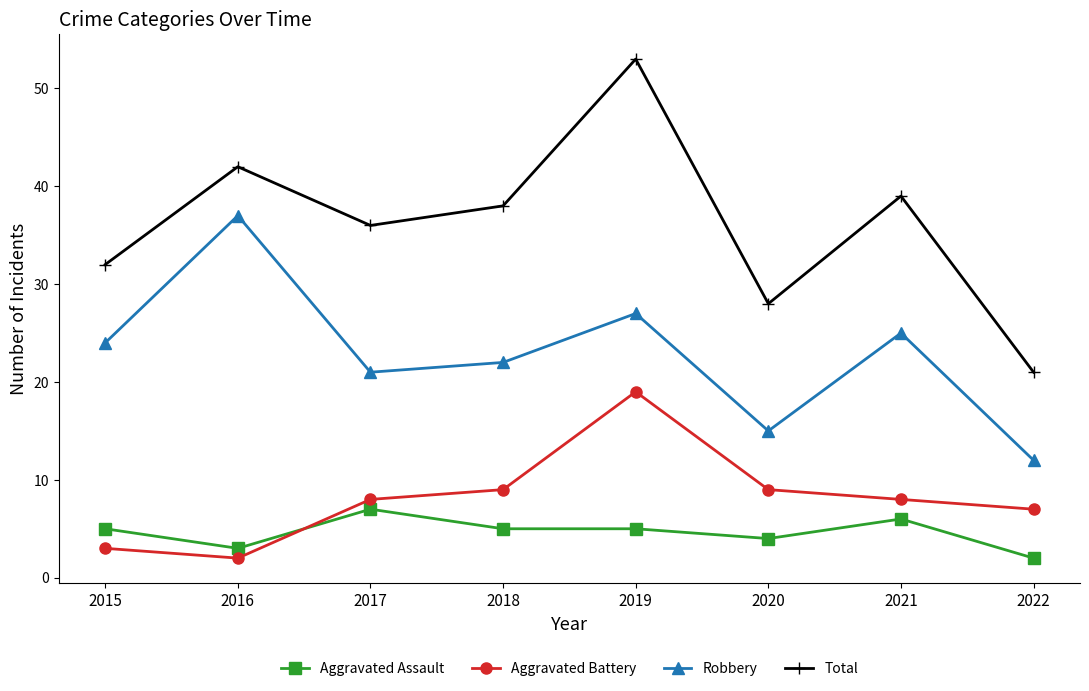

What is the spread (max minus min) of values at 2020?

24